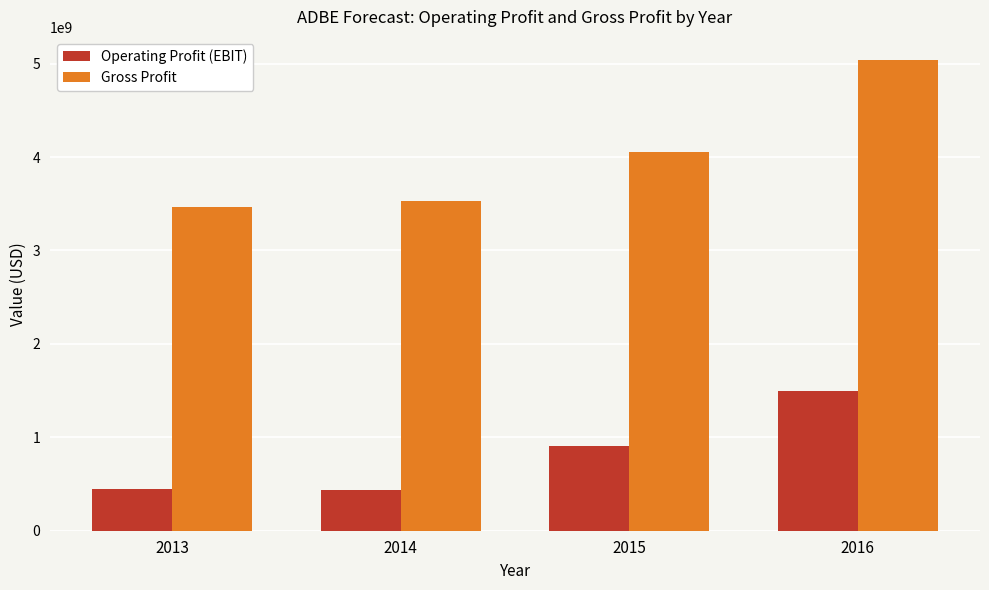

What is the difference between the maximum and second lowest values in the Gross Profit series?

1509537000